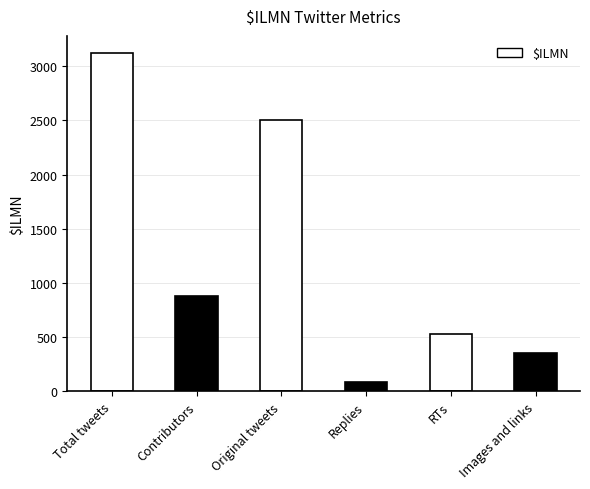

Reading left to right, transcribe all the data shown in this chart.

3122	881	2507	83	532	358